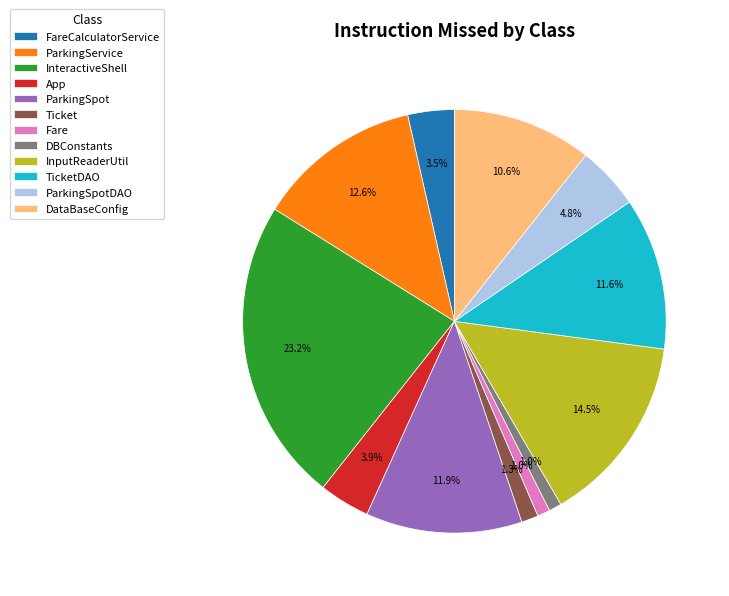

Which category has the biggest portion of the pie?

InteractiveShell